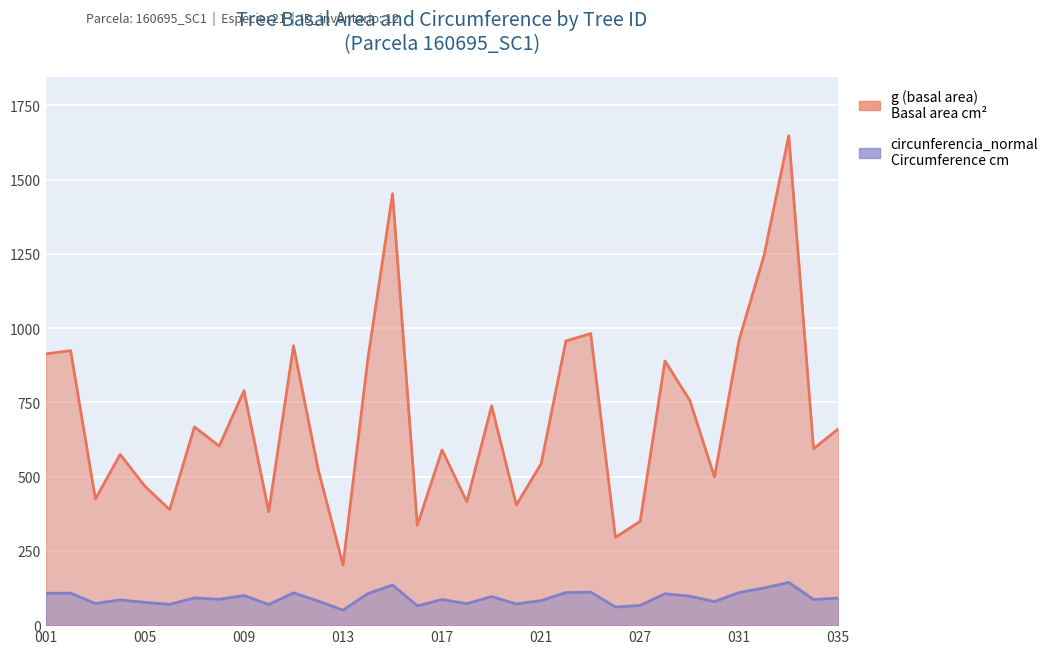

Rank the series by their average value, from lowest to highest.

circunferencia_normal, g (basal area)